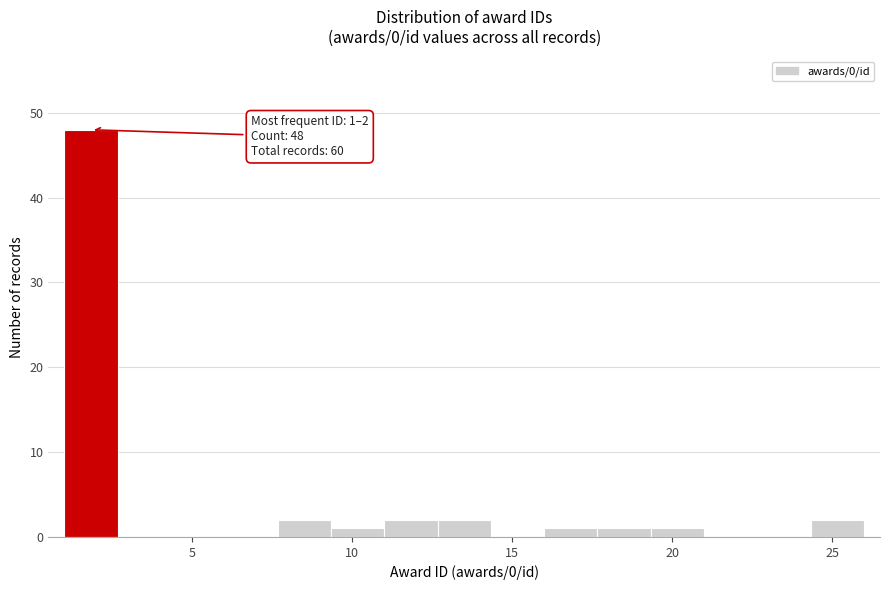

Read against the x-axis, roughly where is the centre of the tallest bar?

2.0